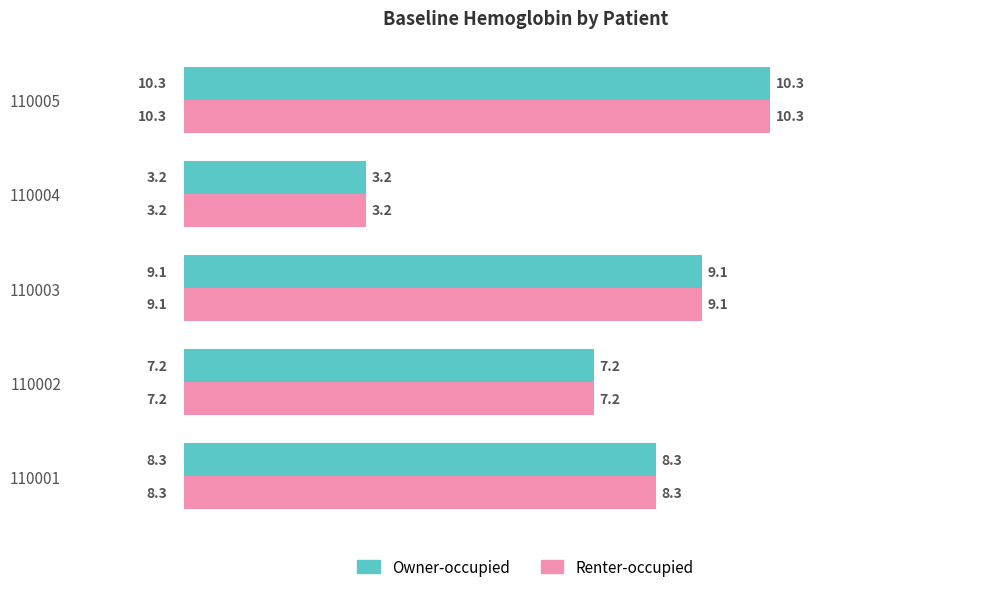

Is the value of Renter-occupied at 110005 greater than the value of Owner-occupied at 110001?

Yes